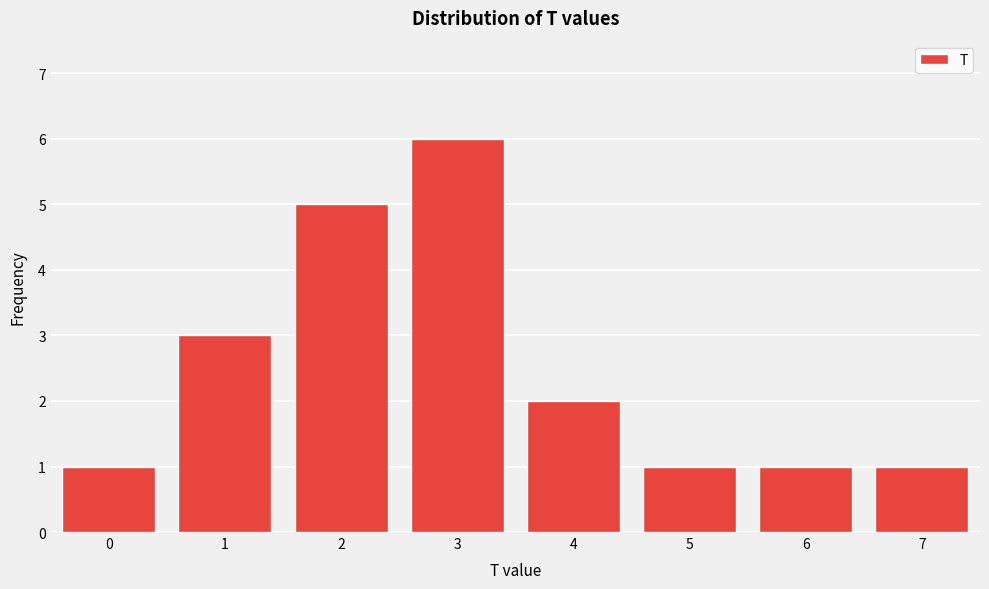

Reading left to right, transcribe all the data shown in this chart.

0=1	1=3	2=5	3=6	4=2	5=1	6=1	7=1